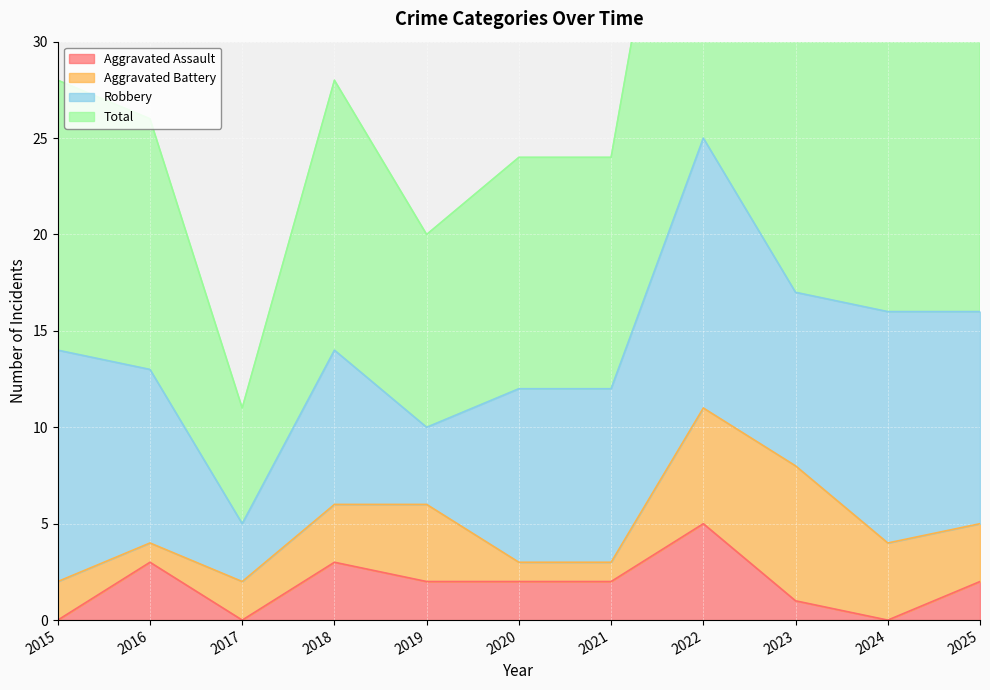

The value of Total at 2022 is 35. True or false?

False